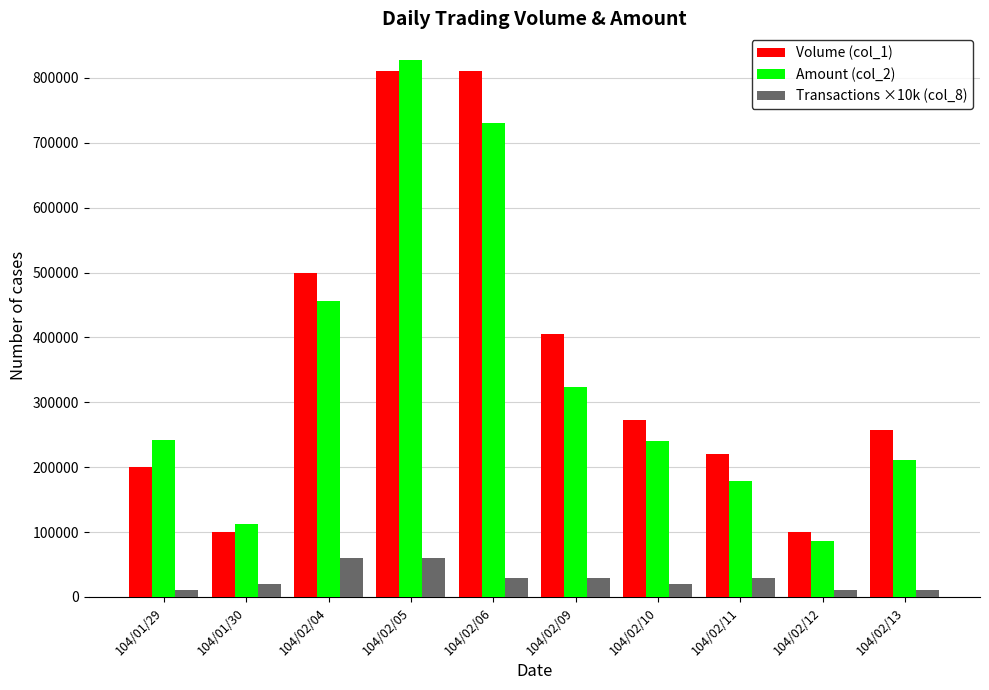

Which series has the largest range (max minus min)?

Amount (col_2)